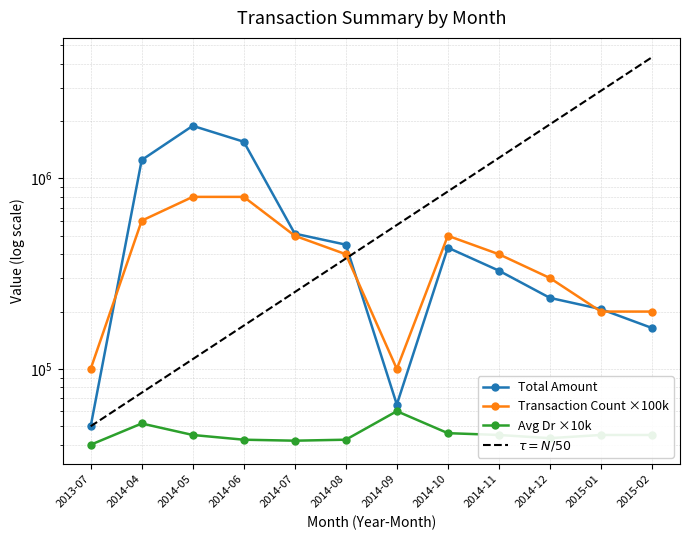

Which series has the largest range (max minus min)?

$\tau = N/50$